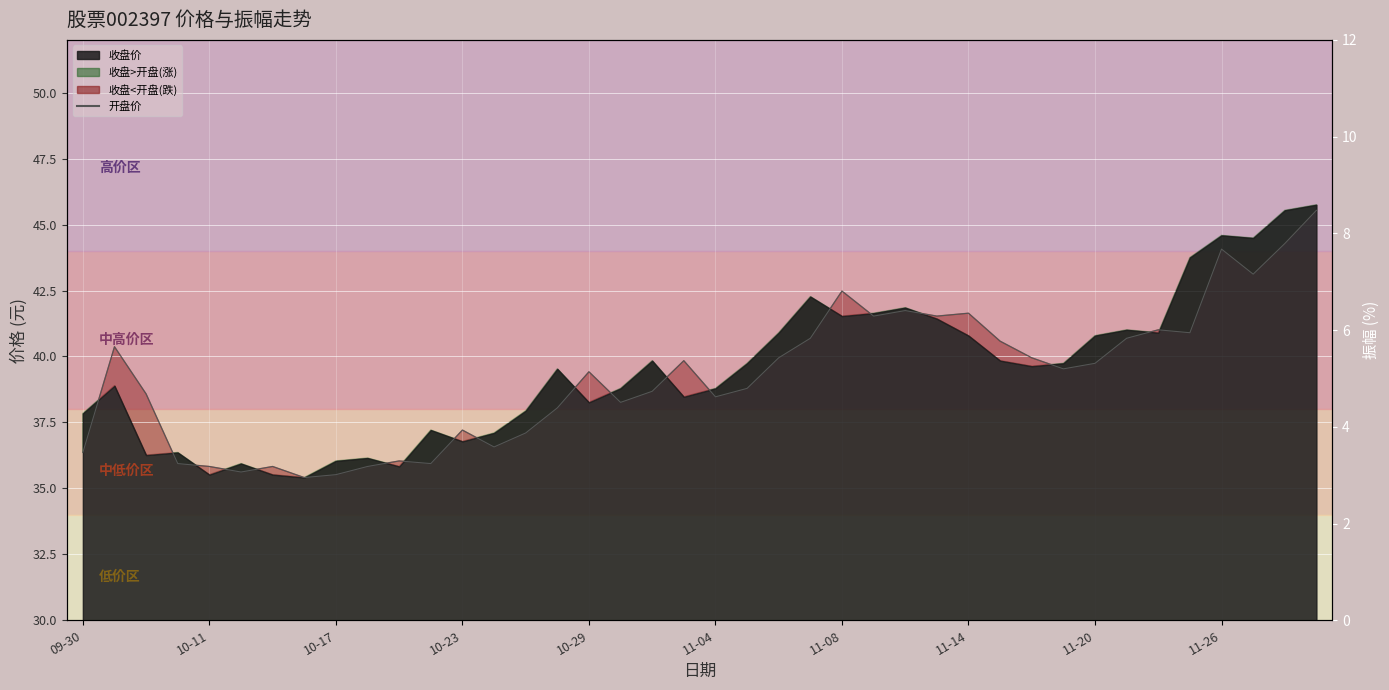

How many data points does each series have?

40